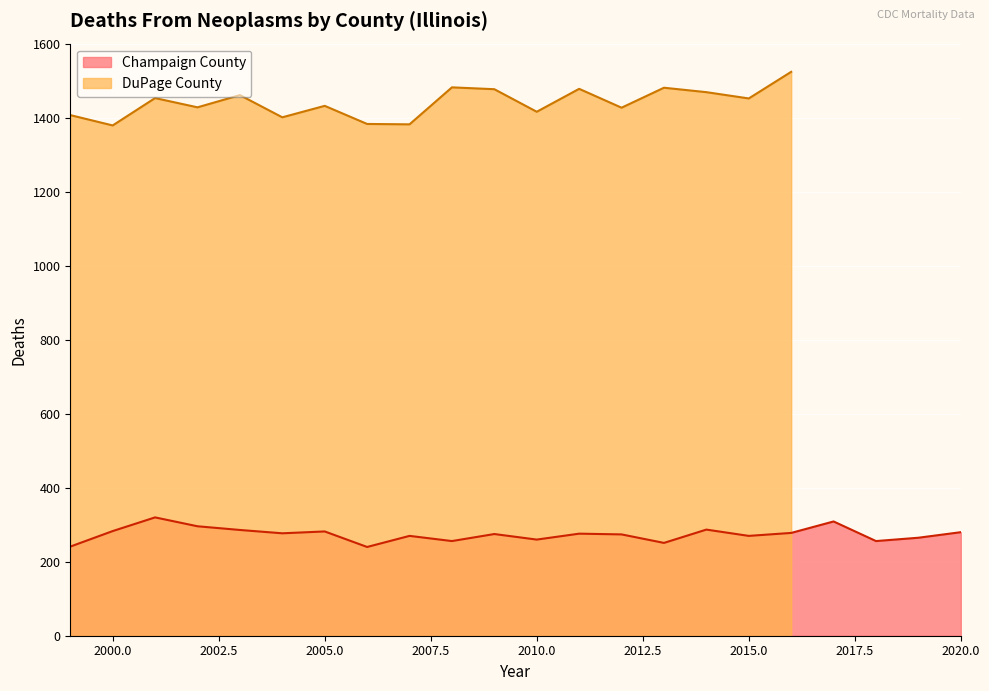

What is the sum of all values?

6032